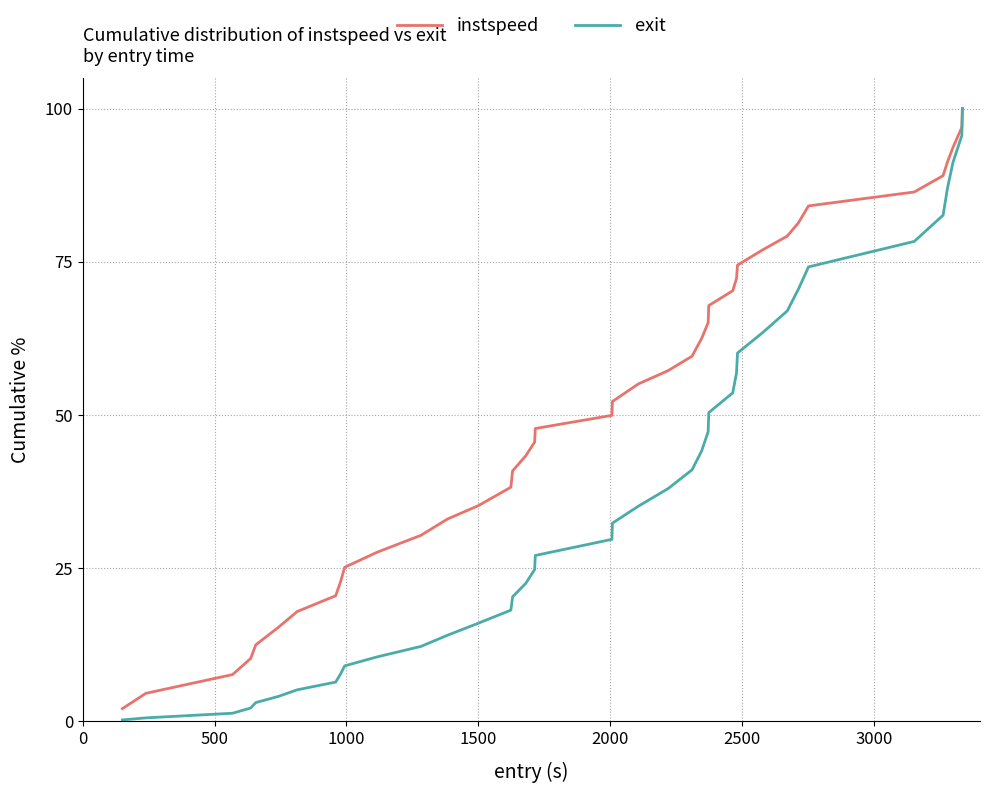

What is the greatest value displayed?

100.0